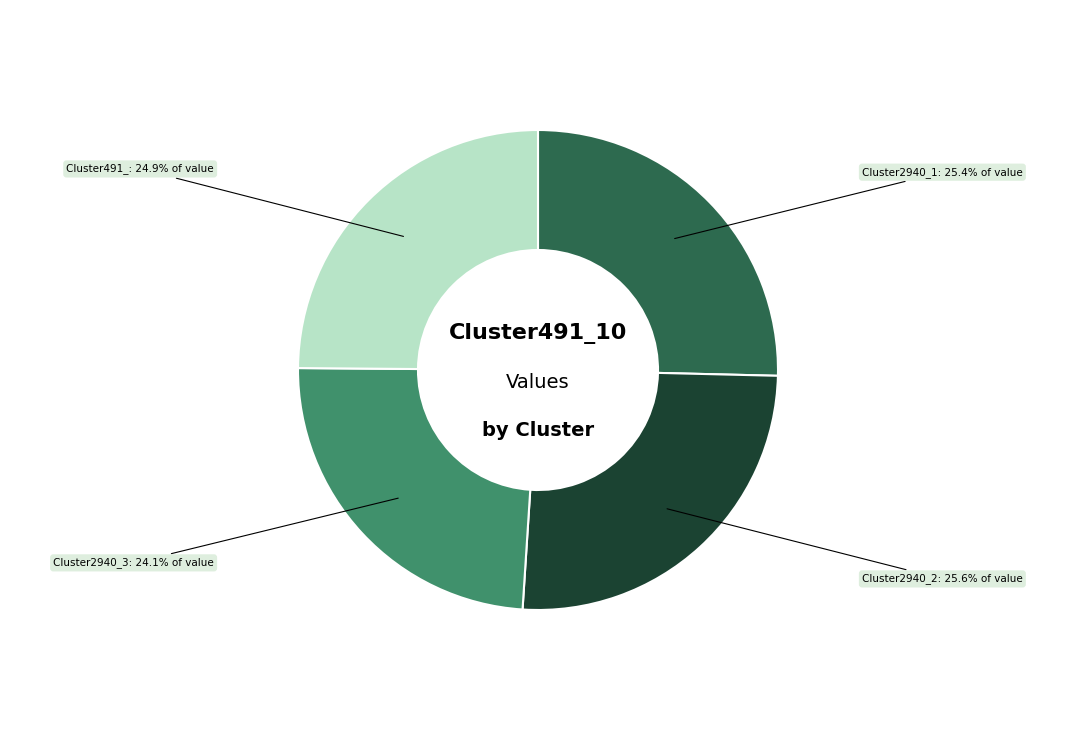

Is there a majority slice in this chart?

No